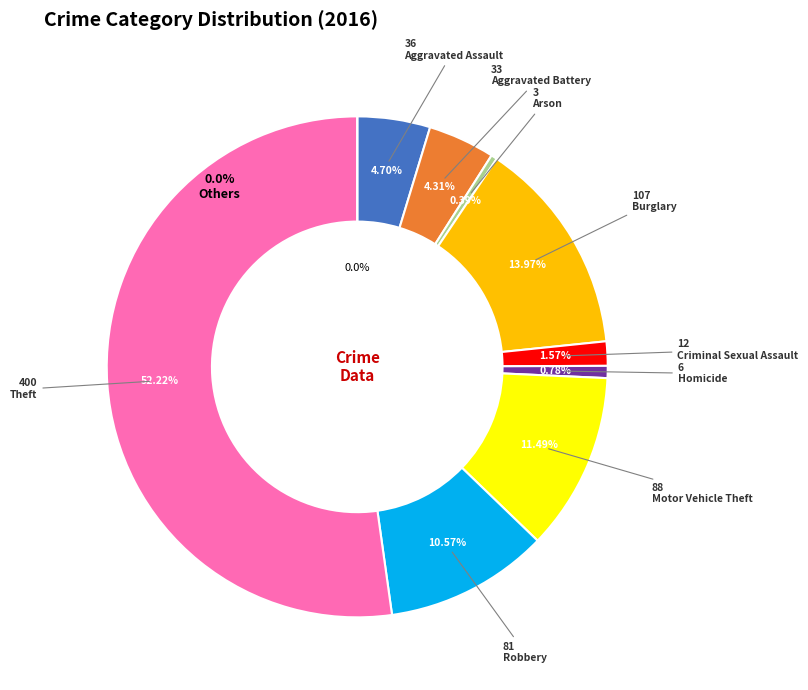

How many segments does this pie chart have?

9